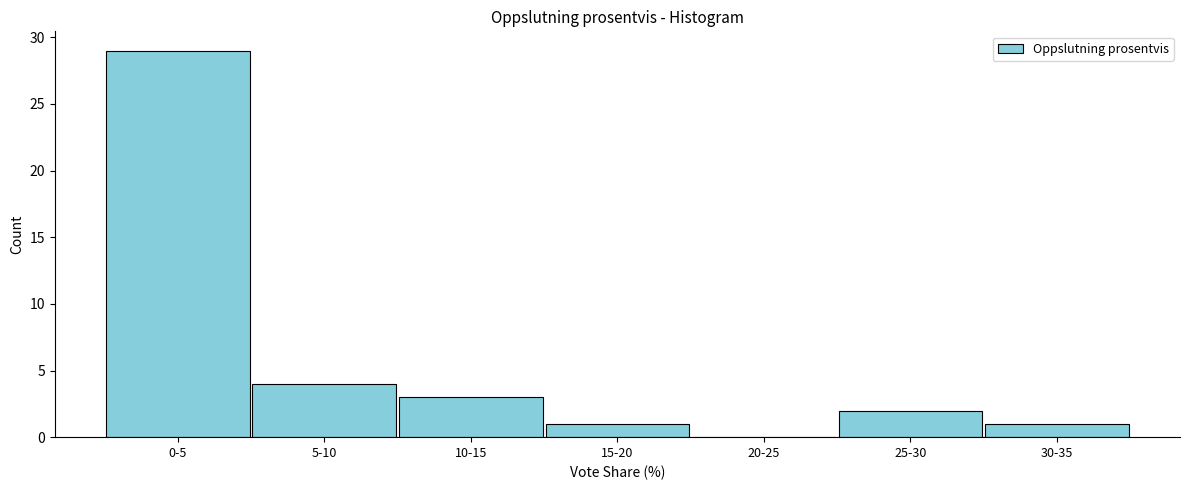

Reading left to right, transcribe all the data shown in this chart.

0-5=29	5-10=4	10-15=3	15-20=1	20-25=0	25-30=2	30-35=1